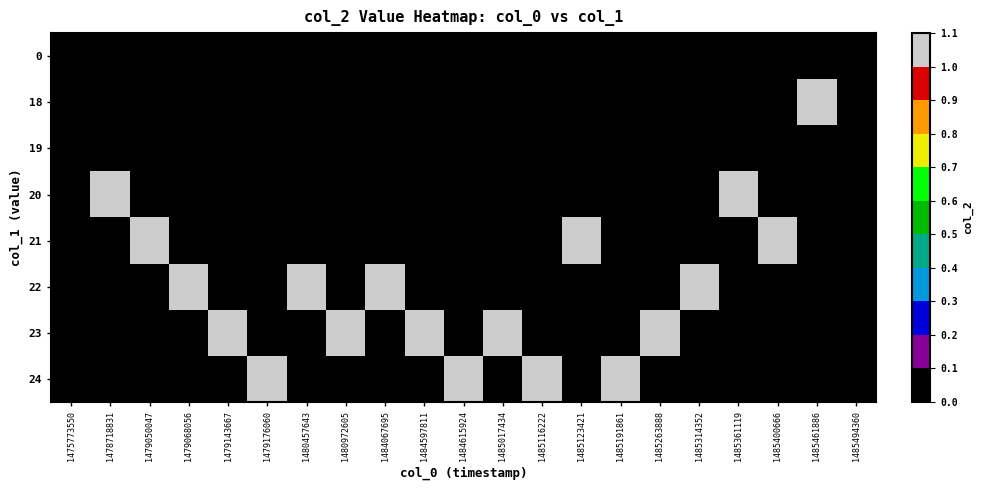

Reading left to right, transcribe all the data shown in this chart.

0: 1475773550=0	1478718831=0	1479050047=0	1479068056=0	1479143667=0	1479176060=0	1480457643=0	1480972605=0	1484067695=0	1484597811=0	1484615924=0	1485017434=0	1485116222=0	1485123421=0	1485191861=0	1485263888=0	1485314352=0	1485361119=0	1485400666=0	1485461886=0	1485494360=0
18: 1475773550=0	1478718831=0	1479050047=0	1479068056=0	1479143667=0	1479176060=0	1480457643=0	1480972605=0	1484067695=0	1484597811=0	1484615924=0	1485017434=0	1485116222=0	1485123421=0	1485191861=0	1485263888=0	1485314352=0	1485361119=0	1485400666=0	1485461886=1	1485494360=0
19: 1475773550=0	1478718831=0	1479050047=0	1479068056=0	1479143667=0	1479176060=0	1480457643=0	1480972605=0	1484067695=0	1484597811=0	1484615924=0	1485017434=0	1485116222=0	1485123421=0	1485191861=0	1485263888=0	1485314352=0	1485361119=0	1485400666=0	1485461886=0	1485494360=0
20: 1475773550=0	1478718831=1	1479050047=0	1479068056=0	1479143667=0	1479176060=0	1480457643=0	1480972605=0	1484067695=0	1484597811=0	1484615924=0	1485017434=0	1485116222=0	1485123421=0	1485191861=0	1485263888=0	1485314352=0	1485361119=1	1485400666=0	1485461886=0	1485494360=0
21: 1475773550=0	1478718831=0	1479050047=1	1479068056=0	1479143667=0	1479176060=0	1480457643=0	1480972605=0	1484067695=0	1484597811=0	1484615924=0	1485017434=0	1485116222=0	1485123421=1	1485191861=0	1485263888=0	1485314352=0	1485361119=0	1485400666=1	1485461886=0	1485494360=0
22: 1475773550=0	1478718831=0	1479050047=0	1479068056=1	1479143667=0	1479176060=0	1480457643=1	1480972605=0	1484067695=1	1484597811=0	1484615924=0	1485017434=0	1485116222=0	1485123421=0	1485191861=0	1485263888=0	1485314352=1	1485361119=0	1485400666=0	1485461886=0	1485494360=0
23: 1475773550=0	1478718831=0	1479050047=0	1479068056=0	1479143667=1	1479176060=0	1480457643=0	1480972605=1	1484067695=0	1484597811=1	1484615924=0	1485017434=1	1485116222=0	1485123421=0	1485191861=0	1485263888=1	1485314352=0	1485361119=0	1485400666=0	1485461886=0	1485494360=0
24: 1475773550=0	1478718831=0	1479050047=0	1479068056=0	1479143667=0	1479176060=1	1480457643=0	1480972605=0	1484067695=0	1484597811=0	1484615924=1	1485017434=0	1485116222=1	1485123421=0	1485191861=1	1485263888=0	1485314352=0	1485361119=0	1485400666=0	1485461886=0	1485494360=0